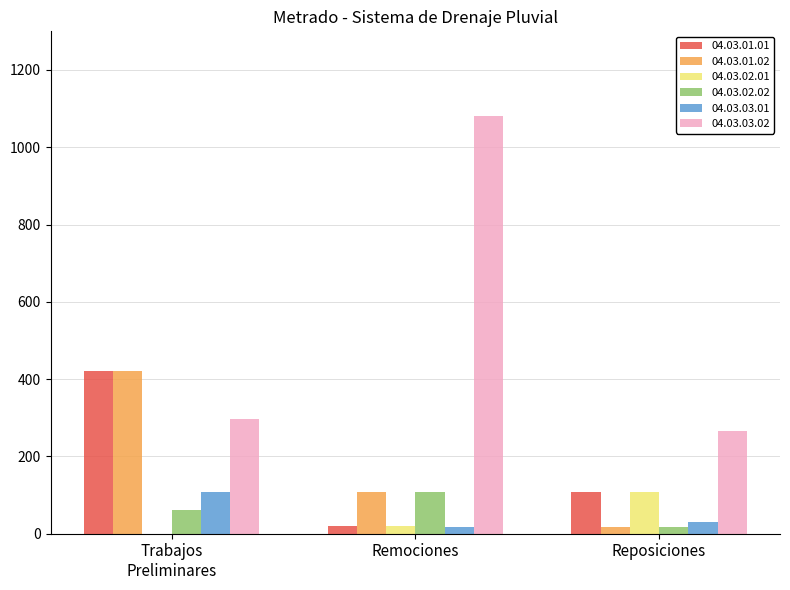

Which series has the widest spread of values?

04.03.03.02